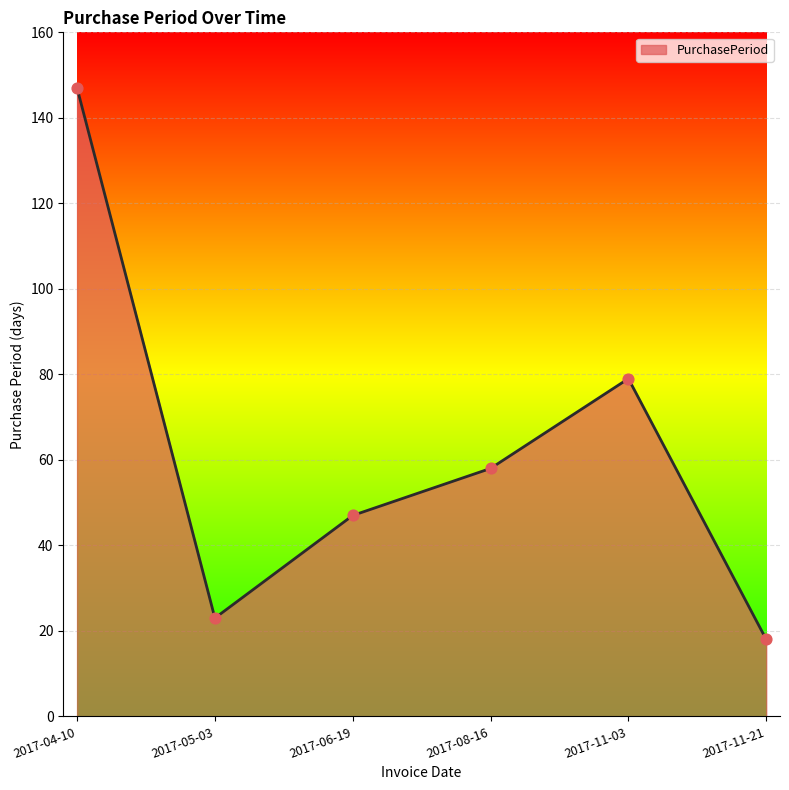

What is the change in value from 2017-06-19 to 2017-11-03?

+32